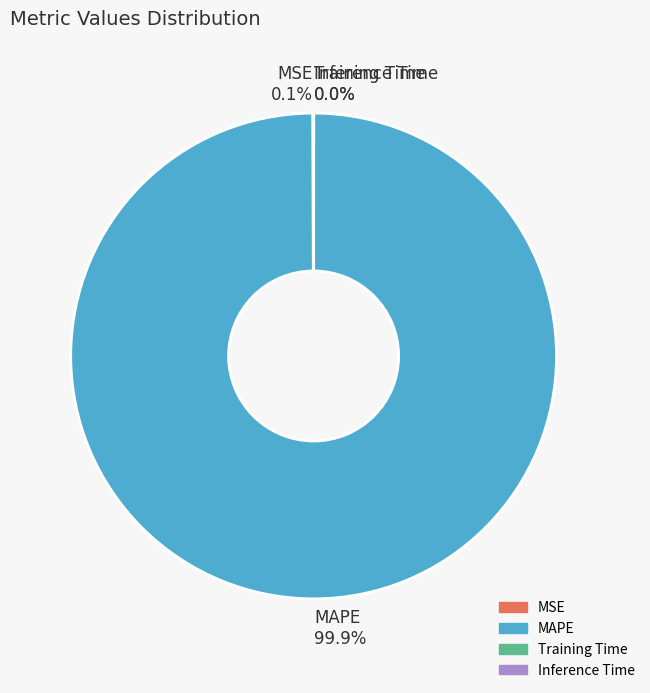

To the nearest percent, what is the difference between the largest and smallest slice percentages?

100%